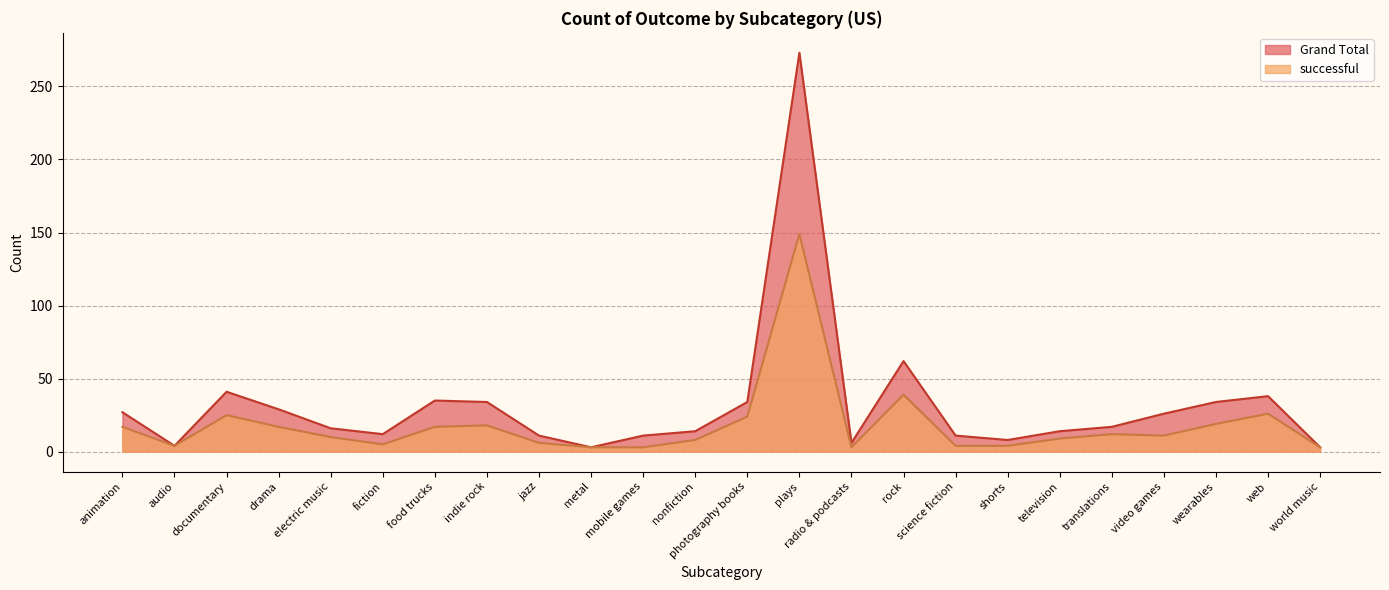

List the series in order of their overall mean, lowest first.

successful, Grand Total